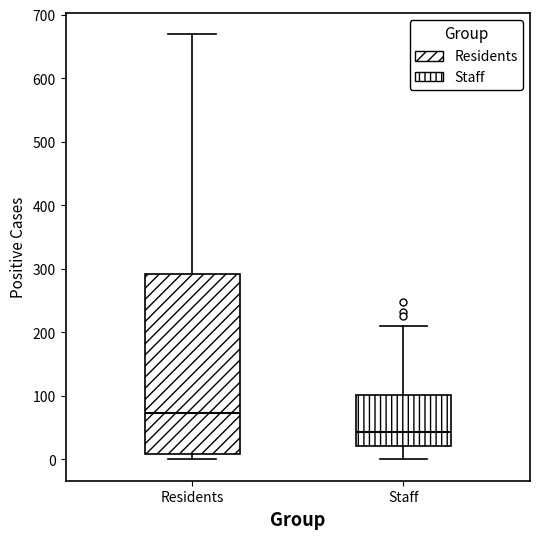

Which box's median line is the highest?

Residents